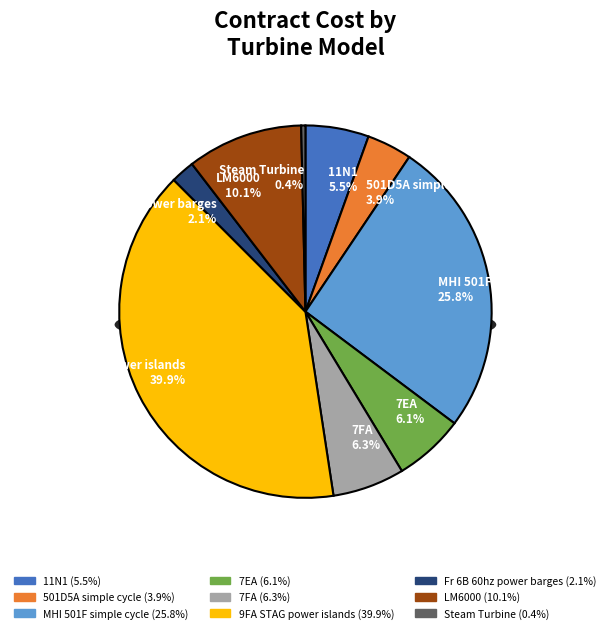

True or false: MHI 501F simple cycle accounts for 26% of the total.

True